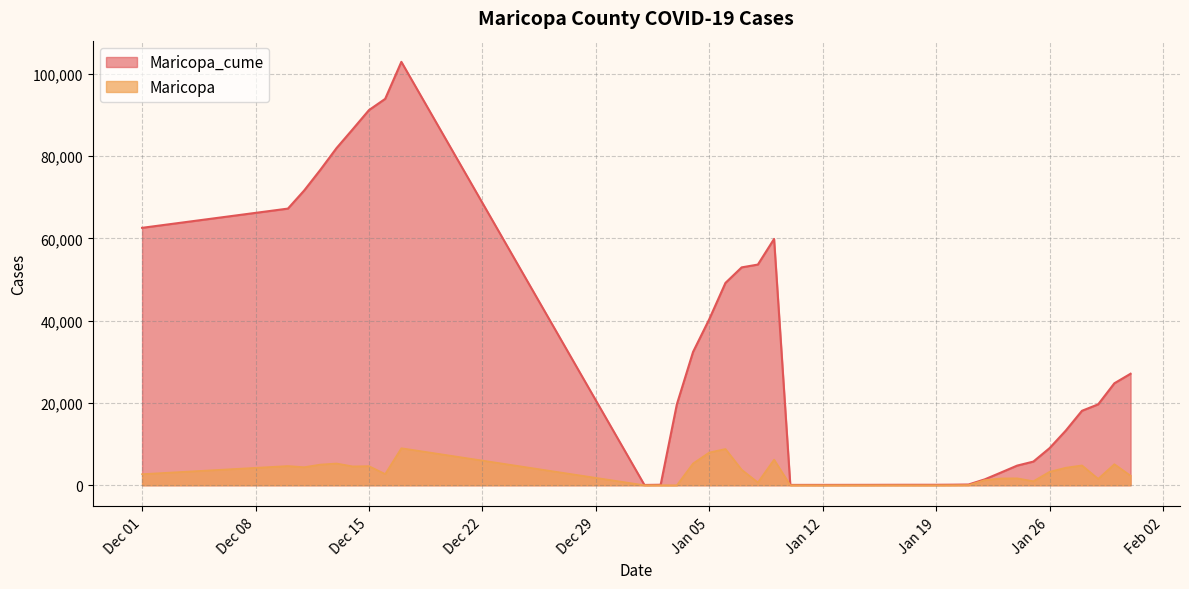

True or false: Maricopa and Maricopa_cume intersect in this chart.

False